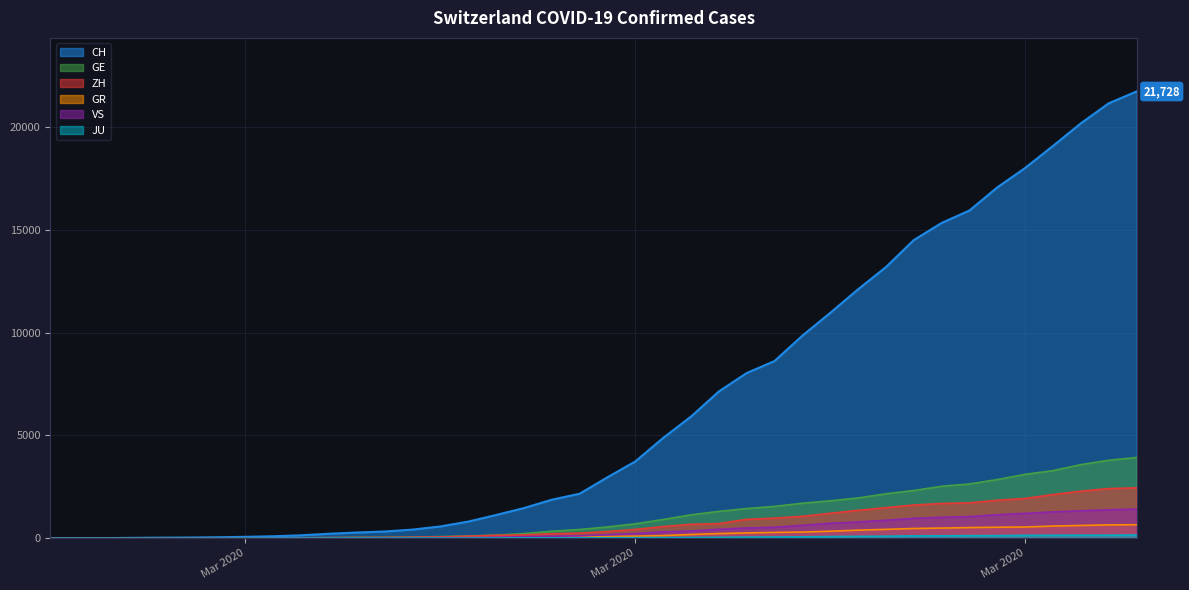

Which series has the largest range (max minus min)?

CH